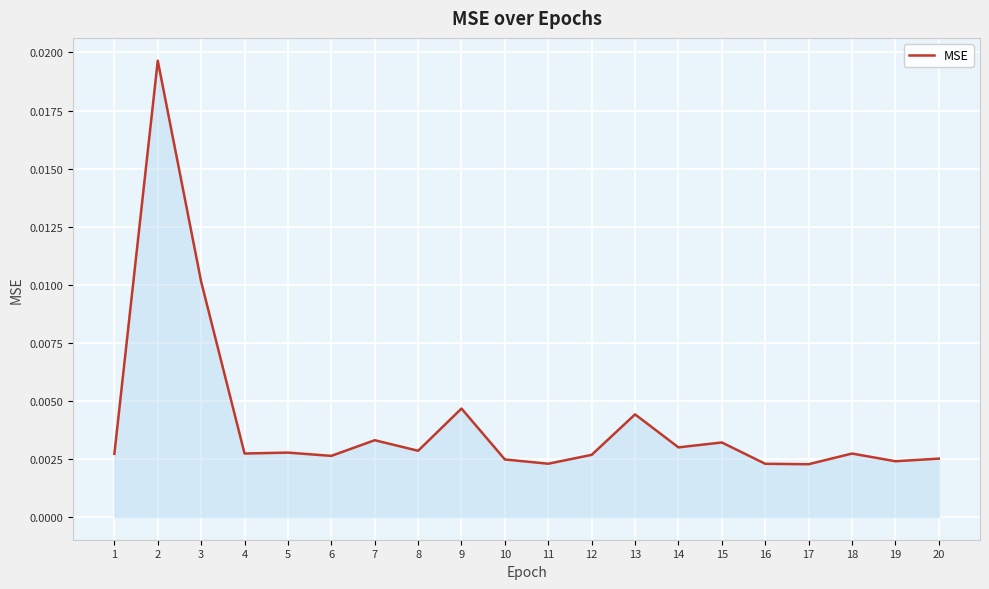

Does the chart have visible grid lines?

Yes